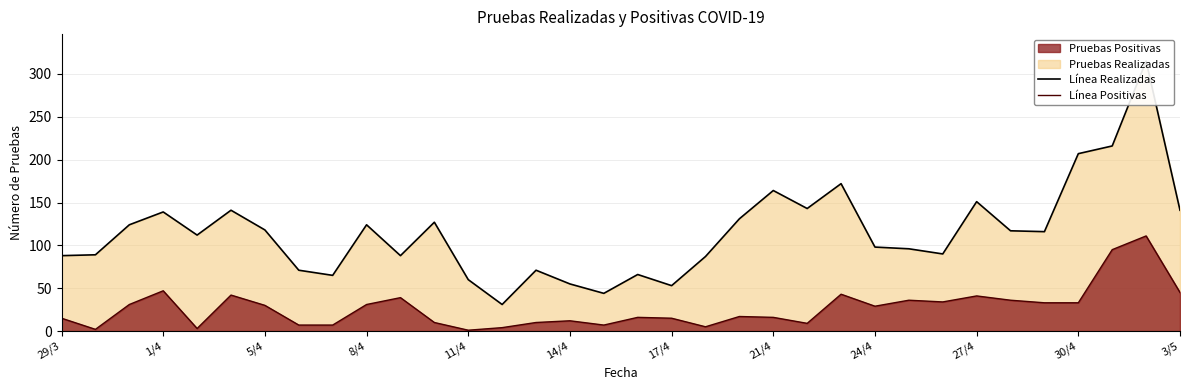

True or false: Línea Pruebas Realizadas has a value of 131 at 20.

True